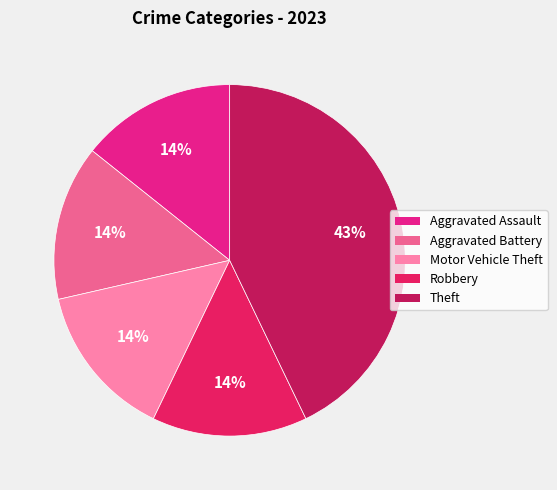

Is there a majority slice in this chart?

No